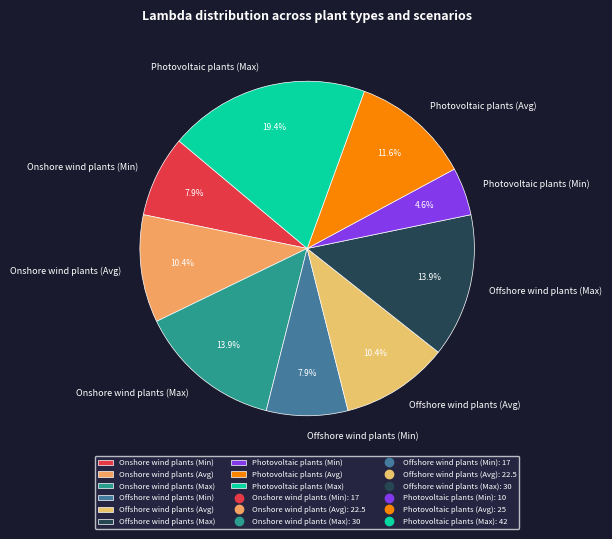

Which has a higher value, Offshore wind plants (Max) or Photovoltaic plants (Max)?

Photovoltaic plants (Max)